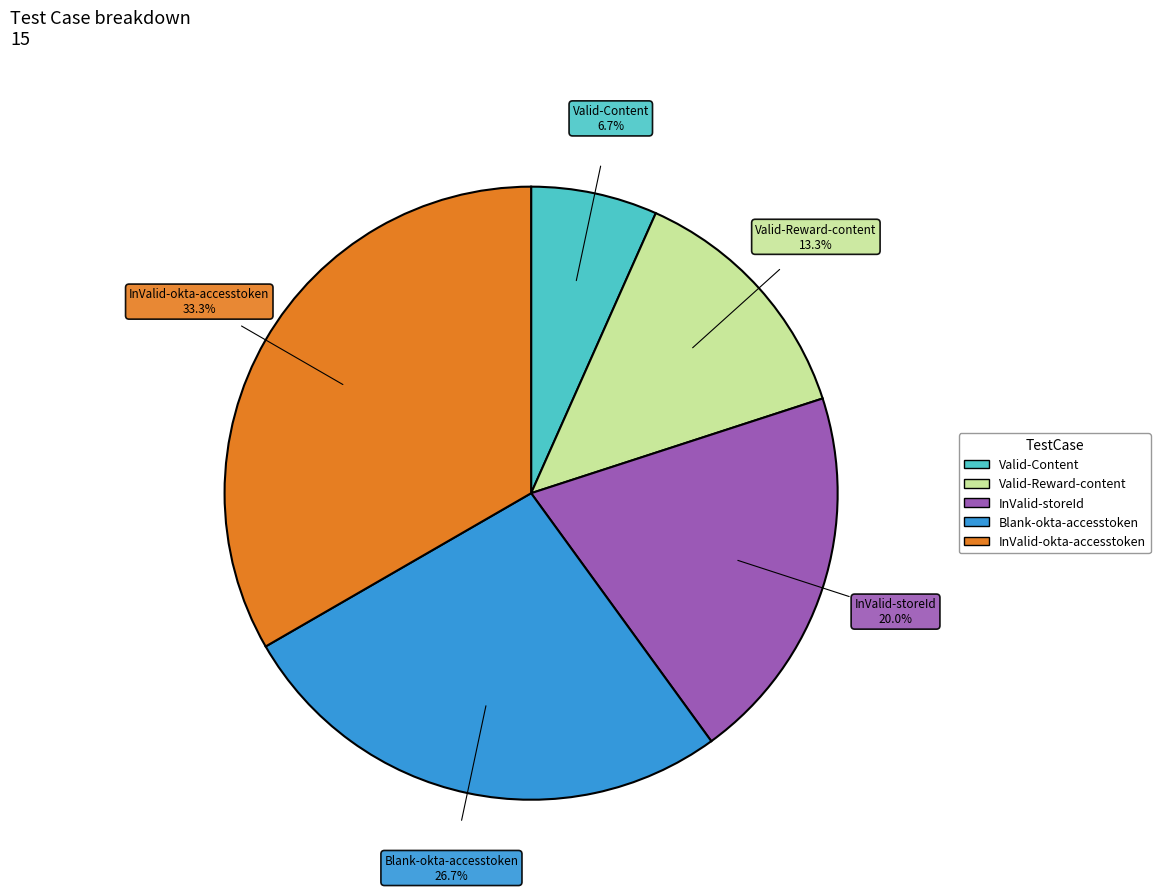

To the nearest percent, what portion does Valid-Content represent?

7%